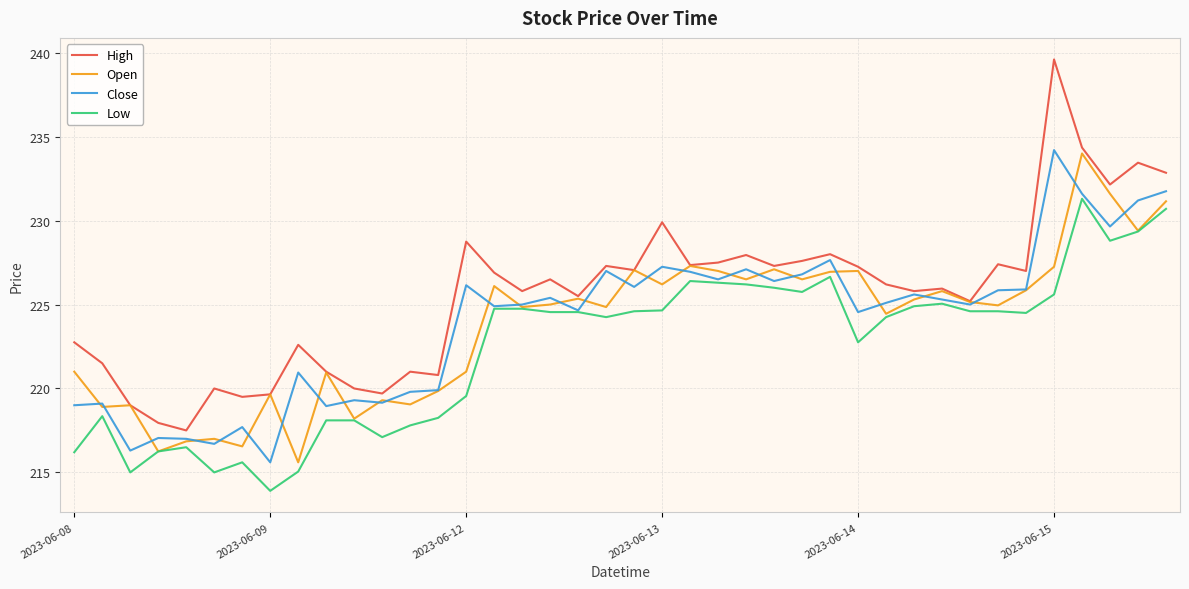

What is the minimum value shown in the chart?

213.9